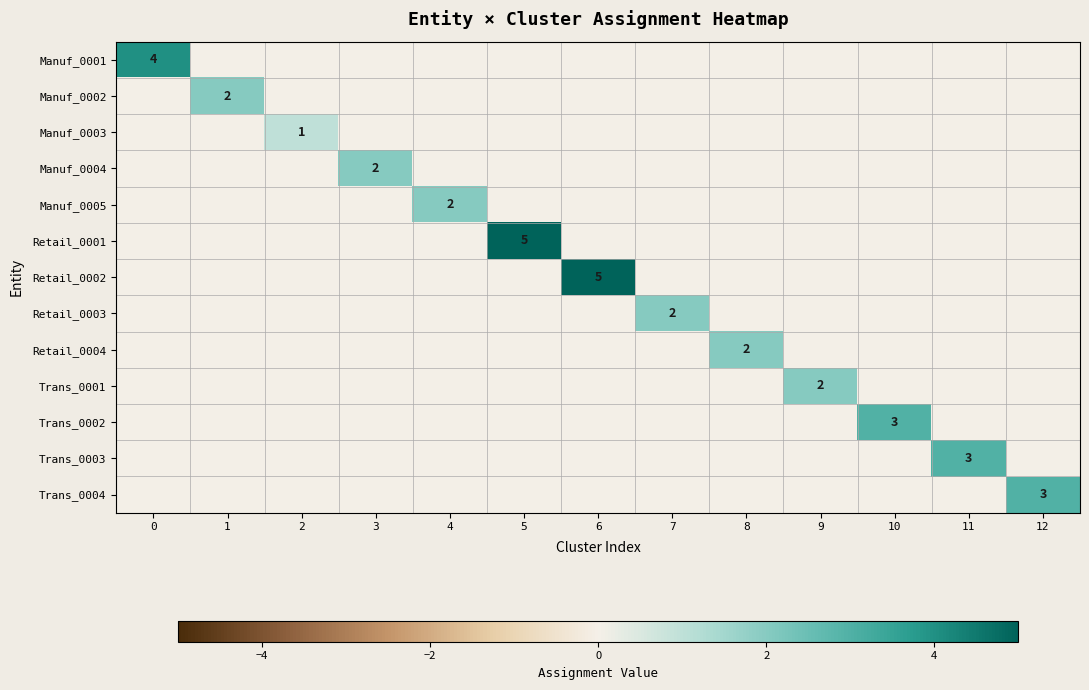

Rank the series at 0 from lowest to highest value.

Manuf_0002, Manuf_0003, Manuf_0004, Manuf_0005, Retail_0001, Retail_0002, Retail_0003, Retail_0004, Trans_0001, Trans_0002, Trans_0003, Trans_0004, Manuf_0001